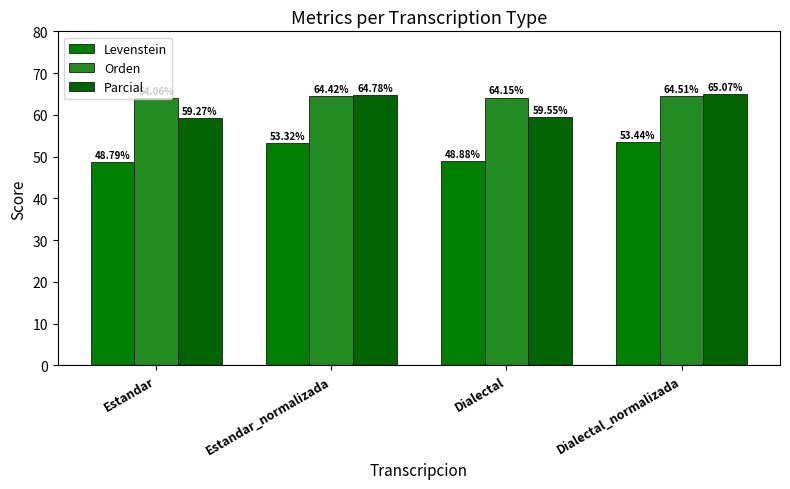

At Dialectal, list the series in order from smallest to largest.

Levenstein, Parcial, Orden